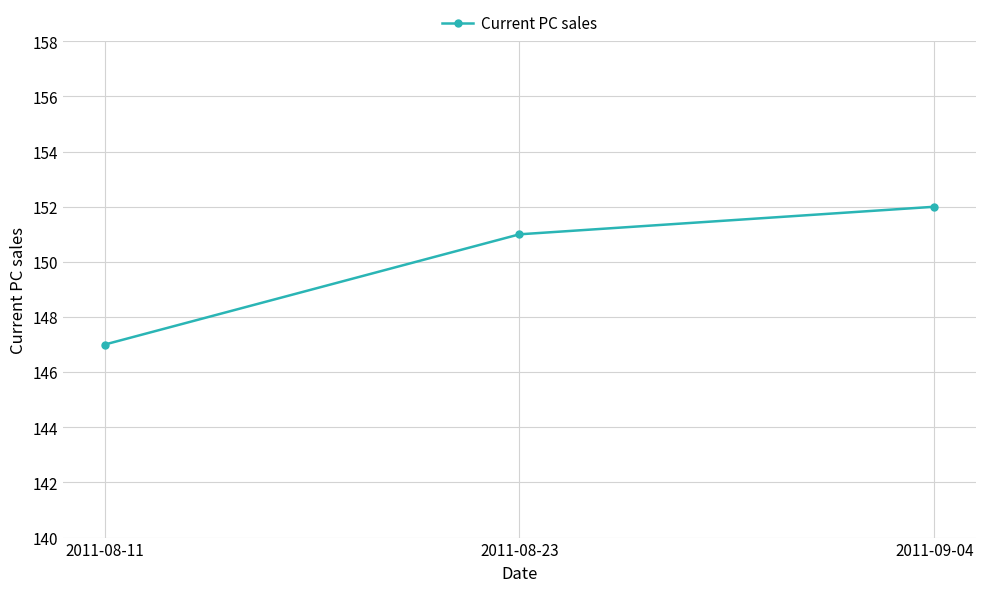

What is the label of the 3rd point from the left?

2011-09-04